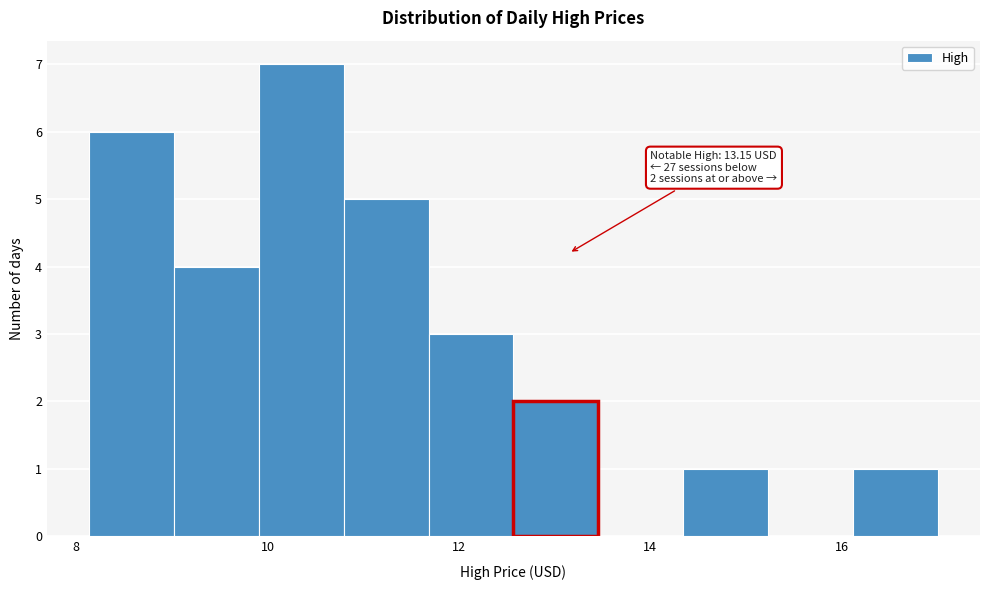

Over which range of the x-axis is the bar tallest?

10.0 to 10.8